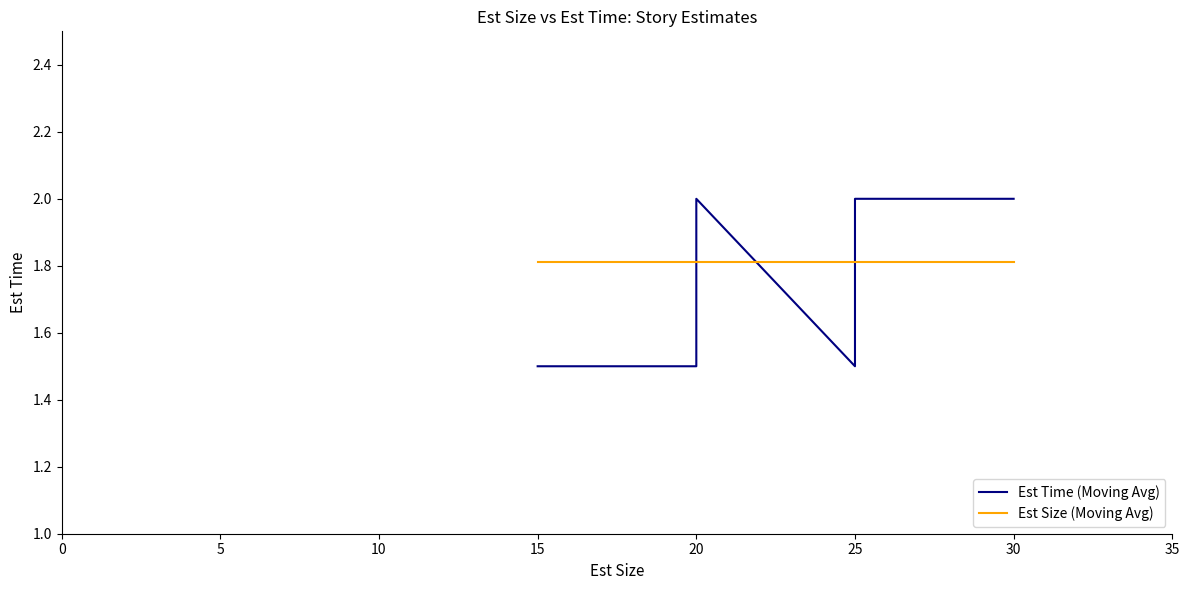

Between 15 and 25, which series saw the biggest shift?

Est Time (Moving Avg)